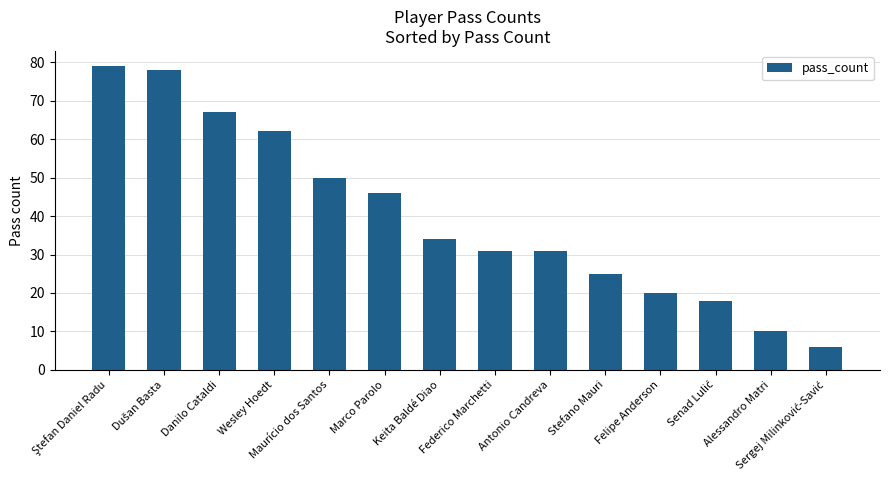

What is the label of the 2nd bar from the right?

Alessandro Matri